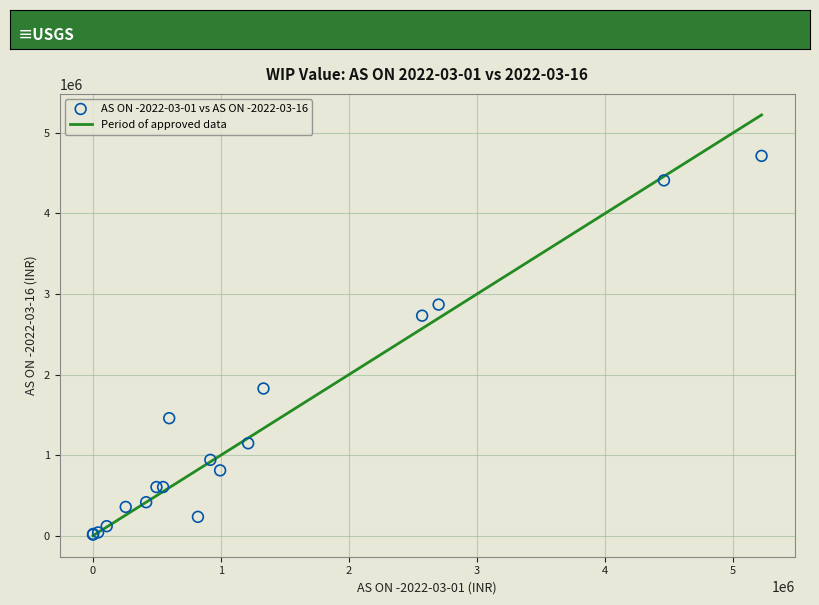

What Y value in the scatter plot is closest to 2364772?

2731750.8